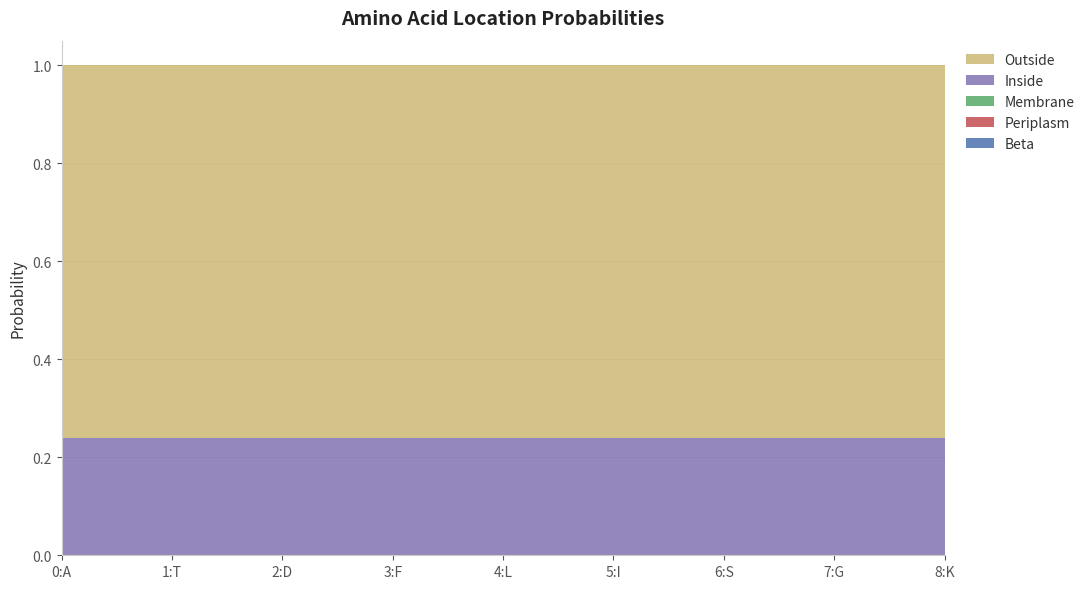

Reading left to right, list all the values displayed in this chart.

Beta: 0.0	0.0	0.0	0.0	0.0	0.0	0.0	0.0	0.0
Periplasm: 0.0	0.0	0.0	0.0	0.0	0.0	0.0	0.0	0.0
Membrane: 0.0	0.0	0.0	0.0	0.0	0.0	0.0	0.0	0.0
Inside: 0.2	0.2	0.2	0.2	0.2	0.2	0.2	0.2	0.2
Outside: 0.8	0.8	0.8	0.8	0.8	0.8	0.8	0.8	0.8